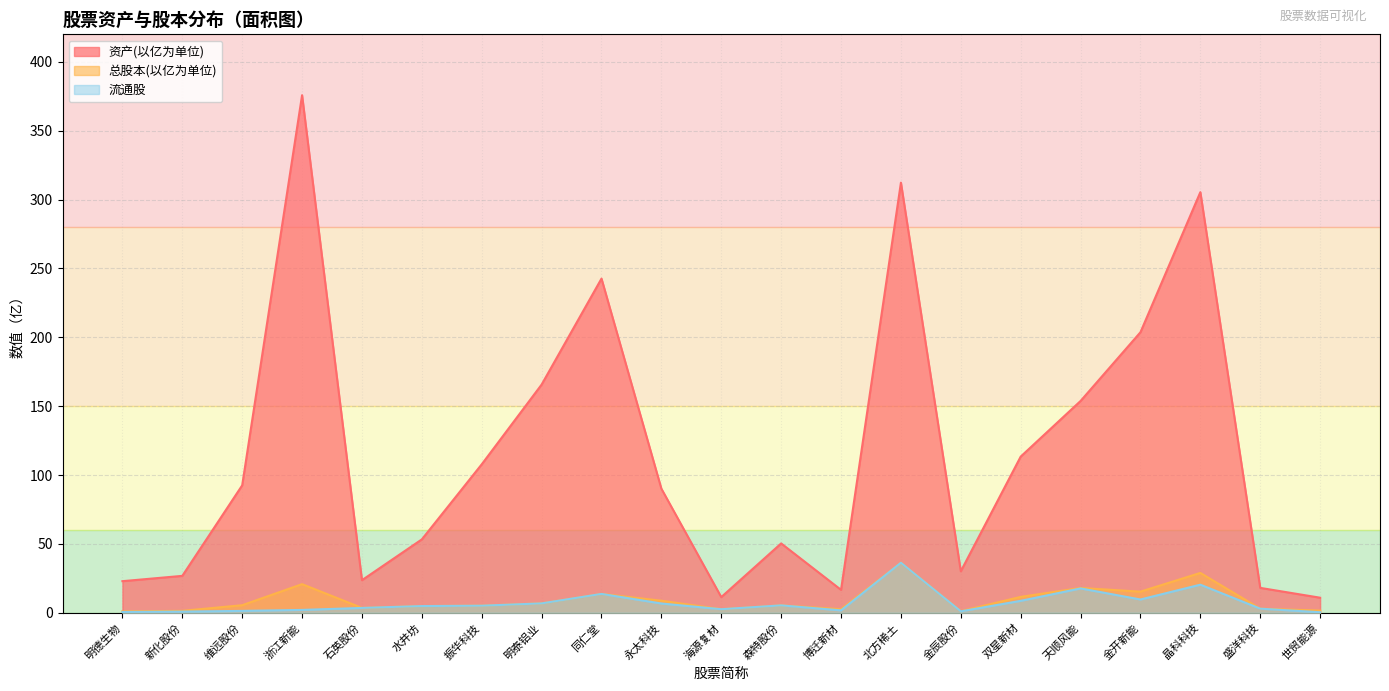

How many lines are shown in the chart?

3